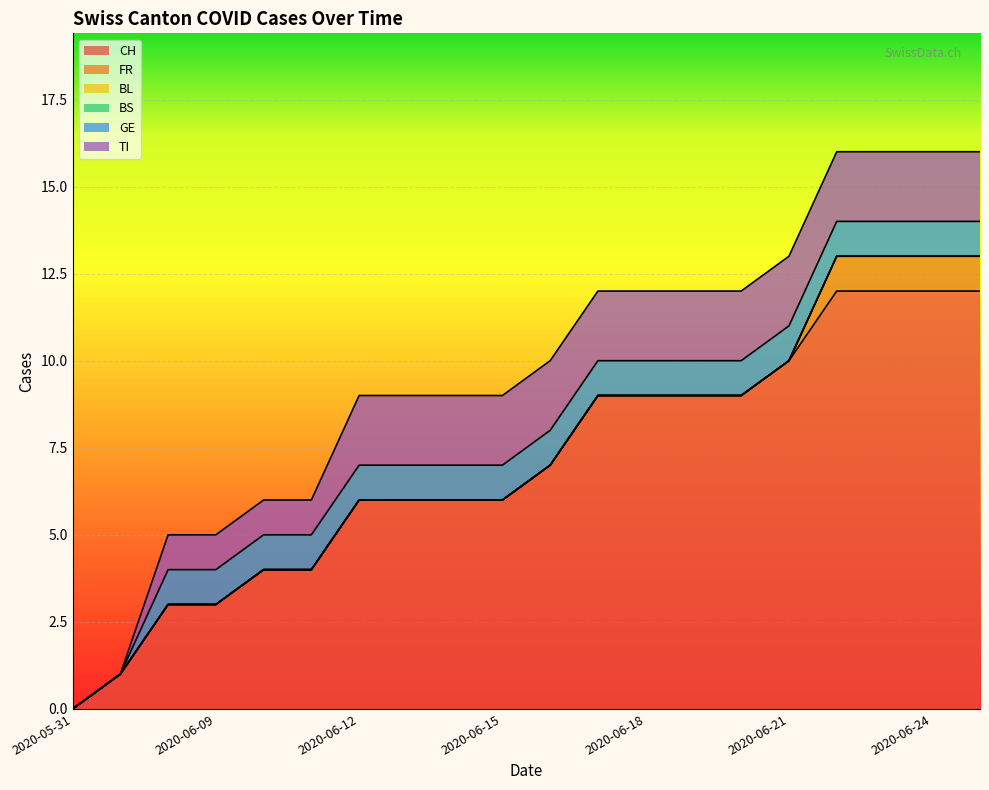

What is the sum of all GE values?

18